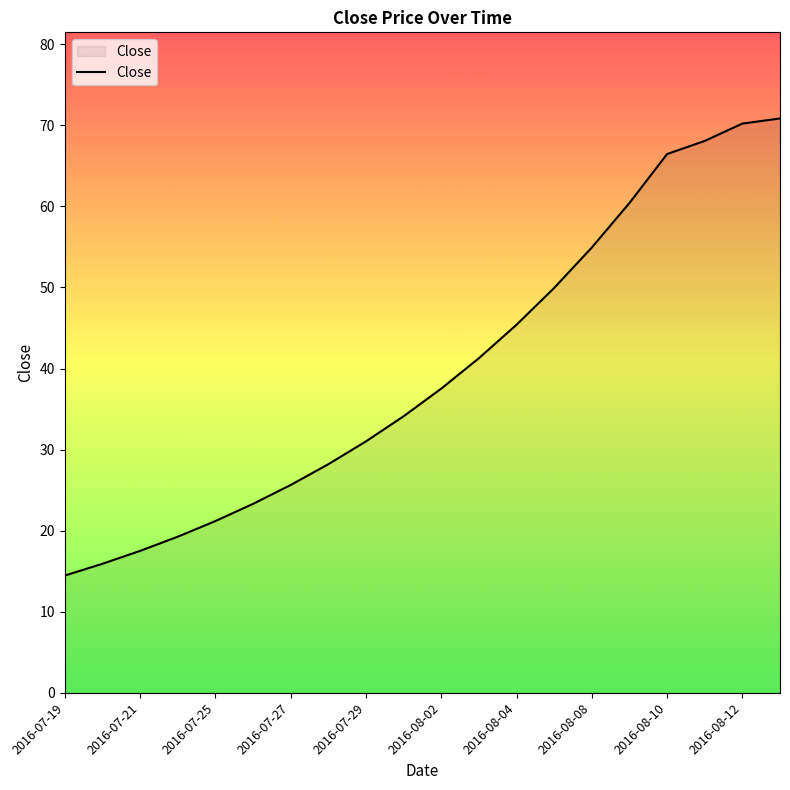

What is the smallest value displayed?

14.5